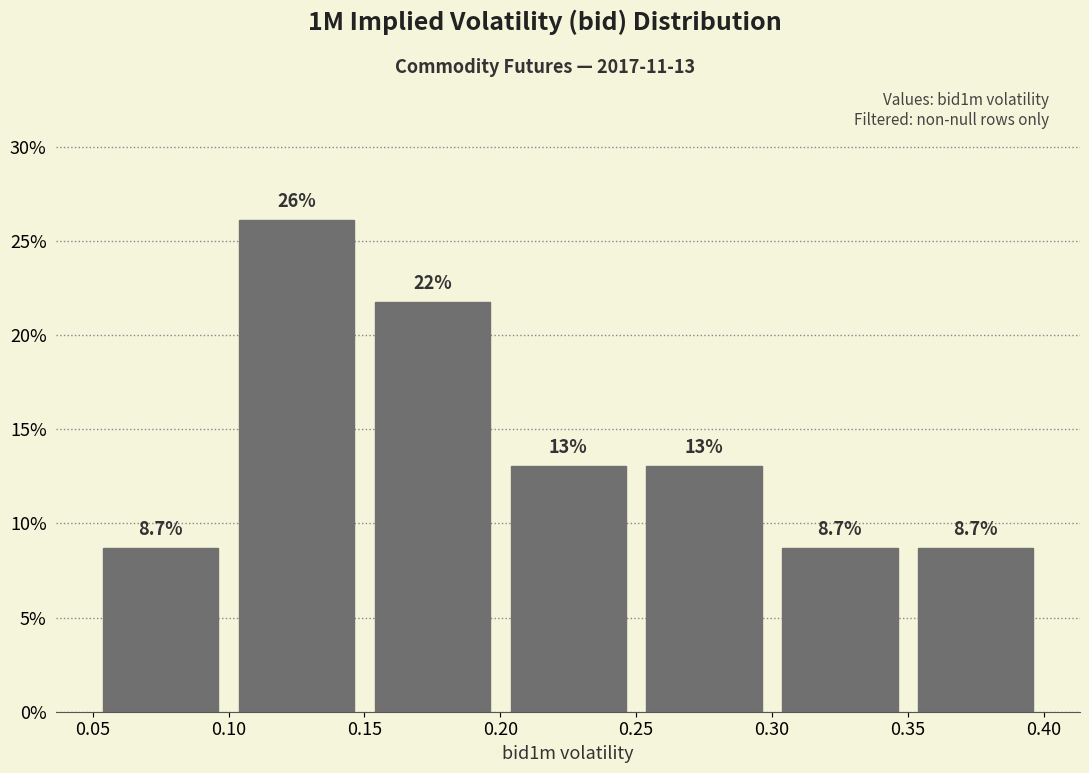

Over which range of the x-axis is the bar tallest?

0.10 to 0.15